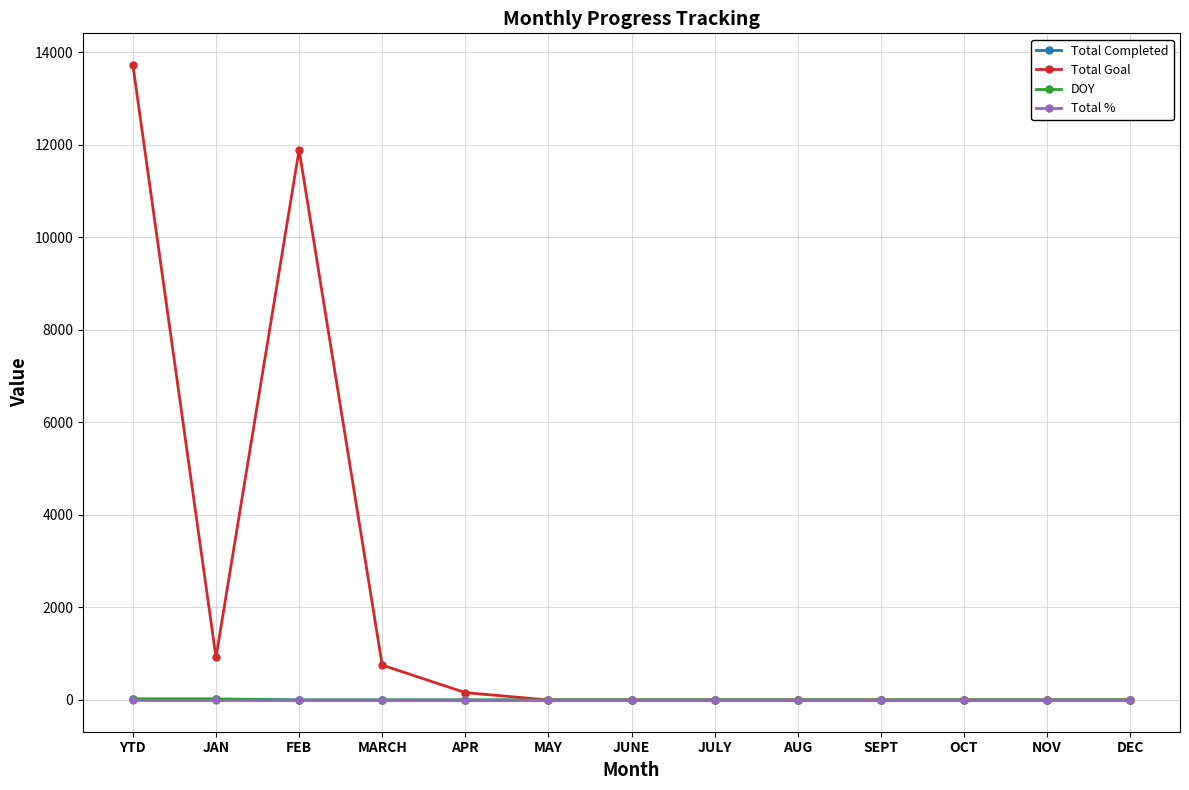

What is the difference between the maximum and minimum values in the DOY series?

15